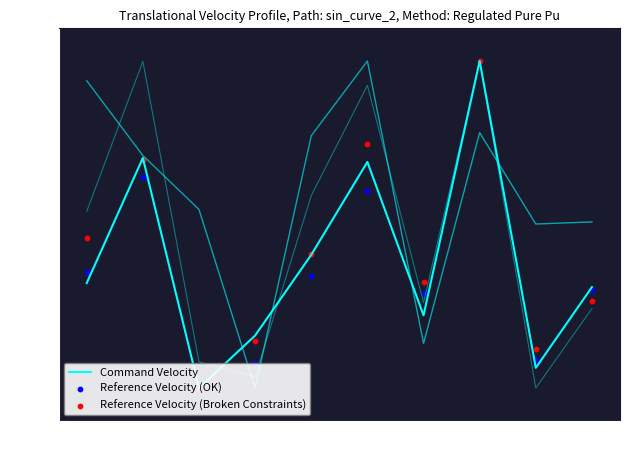

Which series reaches the minimum Y coordinate?

Command Velocity